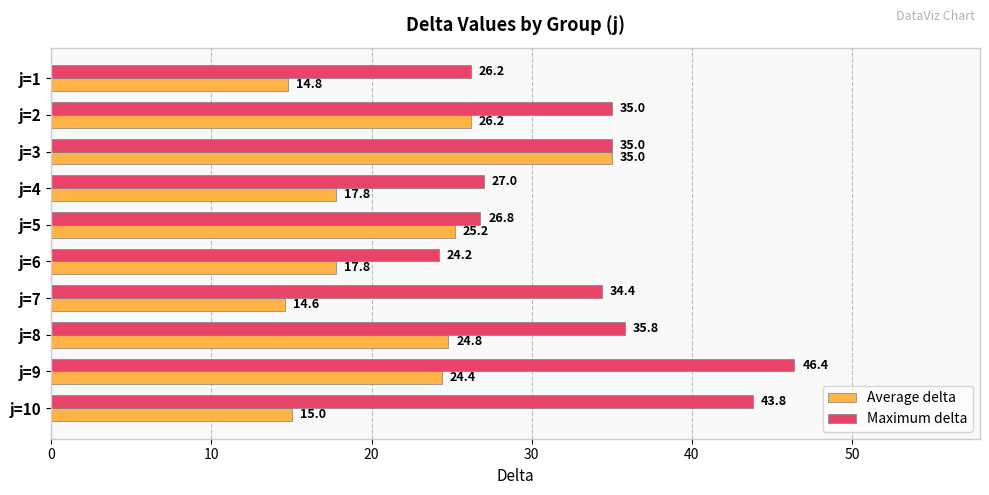

What is the sum of all Average delta values?

215.6